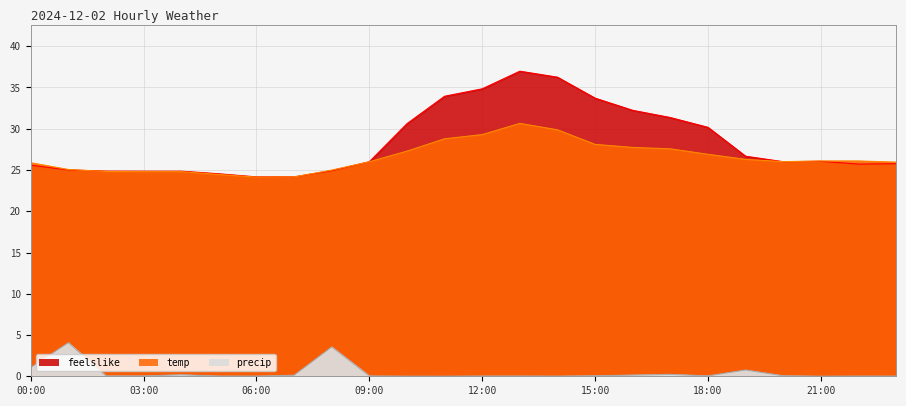

What value does the temp series have at 06:00?

24.1